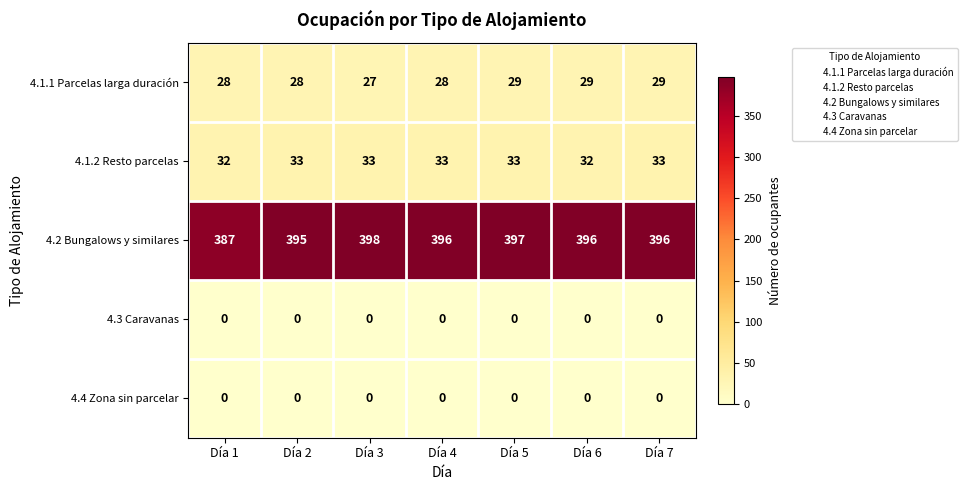

What is the lowest value of the 4.2 Bungalows y similares series?

387